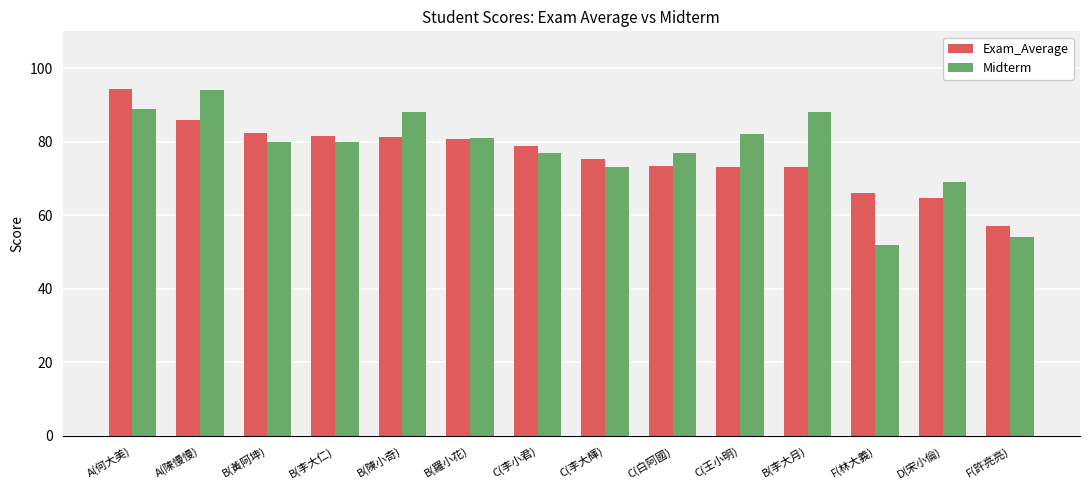

What is the difference between the maximum and minimum values in the Exam_Average series?

37.2